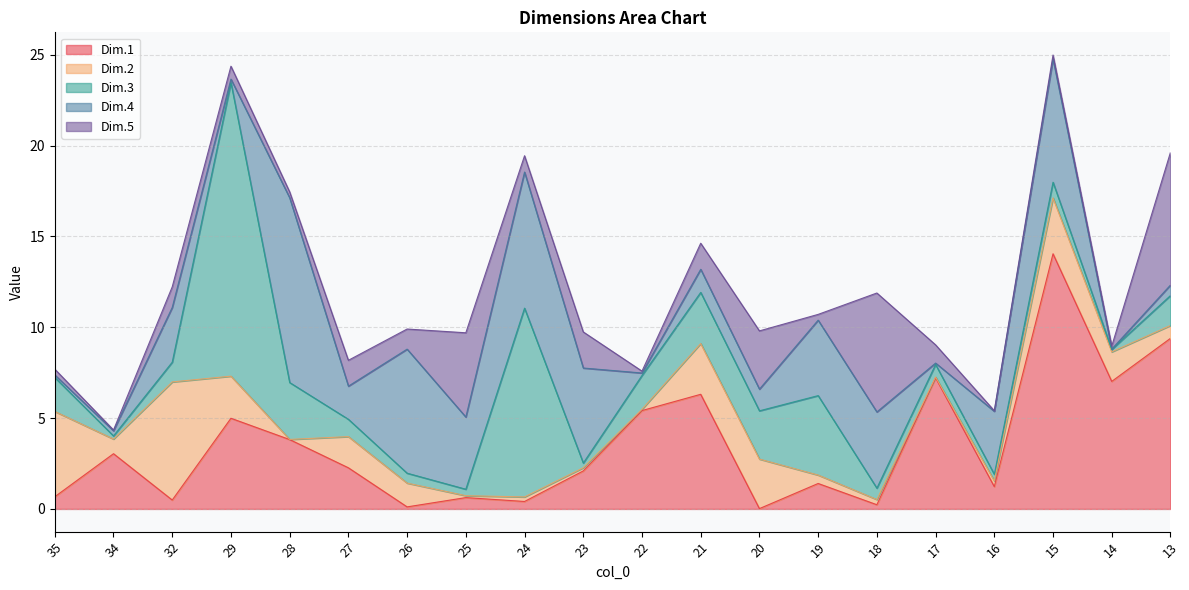

Does the chart have visible grid lines?

Yes